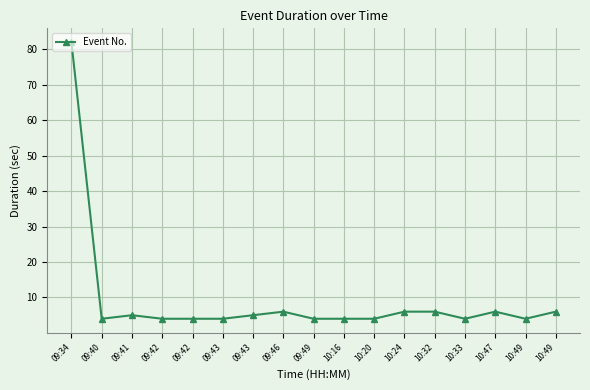

Which label corresponds to the largest value in the chart?

09:34